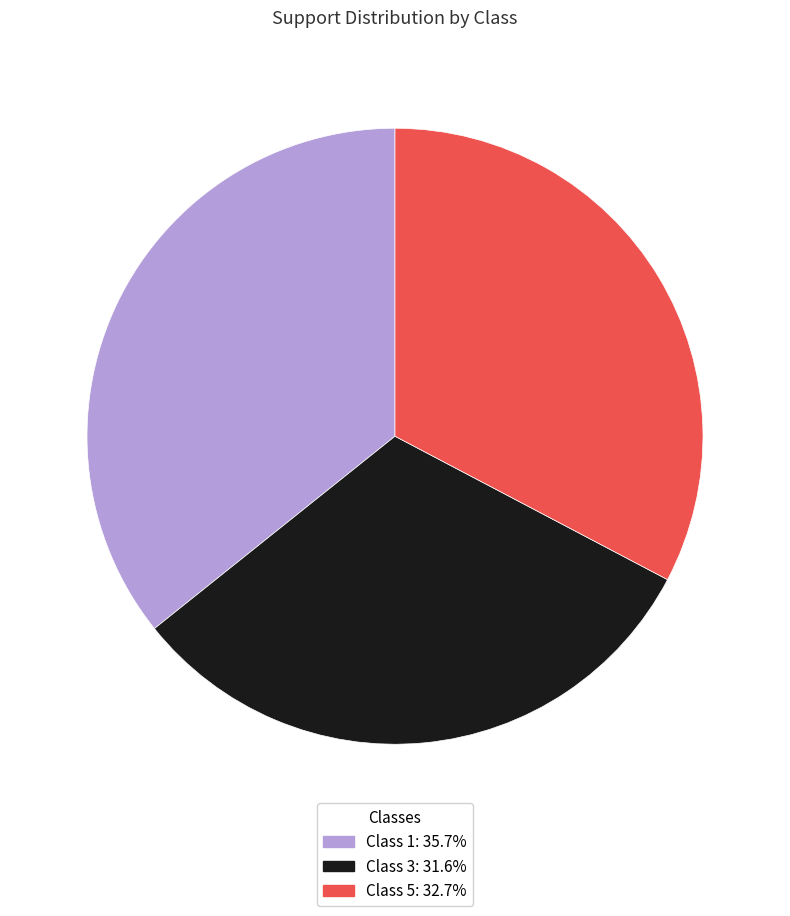

Is there a majority slice in this chart?

No